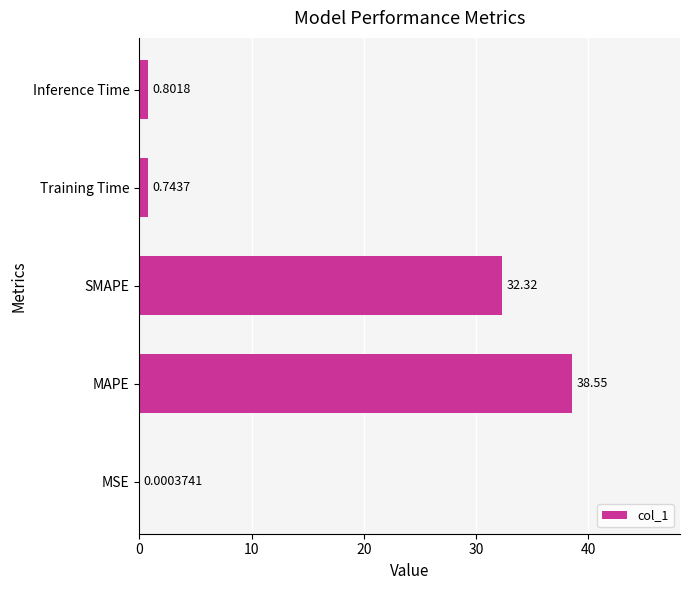

Which category has the highest value across all series?

MAPE